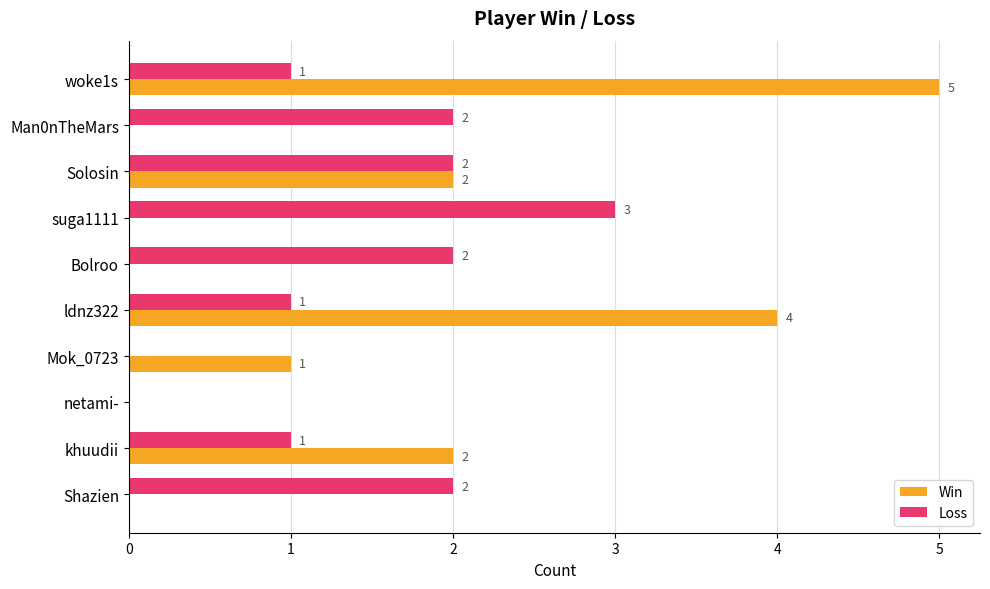

Which label corresponds to the largest value in the chart?

woke1s